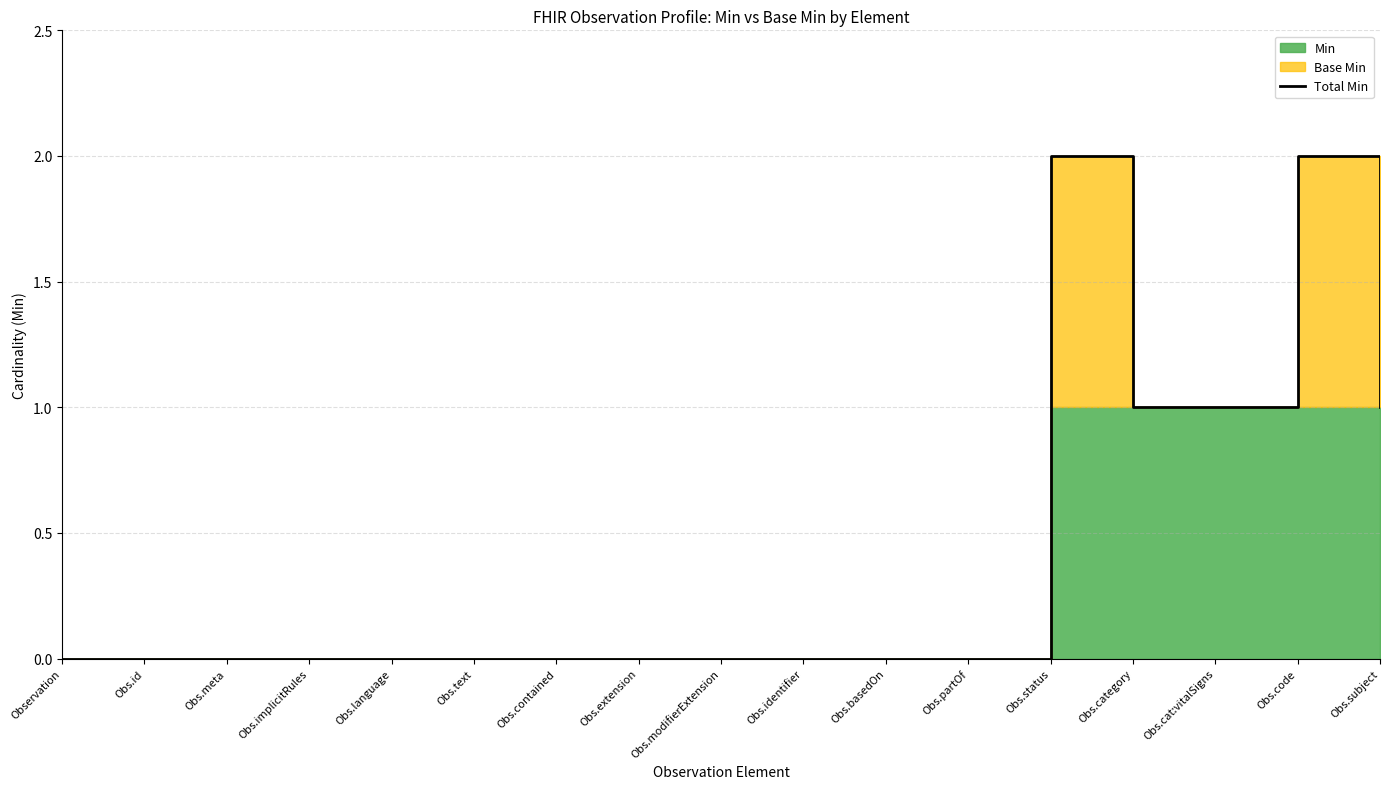

Reading left to right, what are all the values shown in this chart?

Observation=0	Obs.id=0	Obs.meta=0	Obs.implicitRules=0	Obs.language=0	Obs.text=0	Obs.contained=0	Obs.extension=0	Obs.modifierExtension=0	Obs.identifier=0	Obs.basedOn=0	Obs.partOf=0	Obs.status=2	Obs.category=1	Obs.cat:vitalSigns=1	Obs.code=2	Obs.subject=1